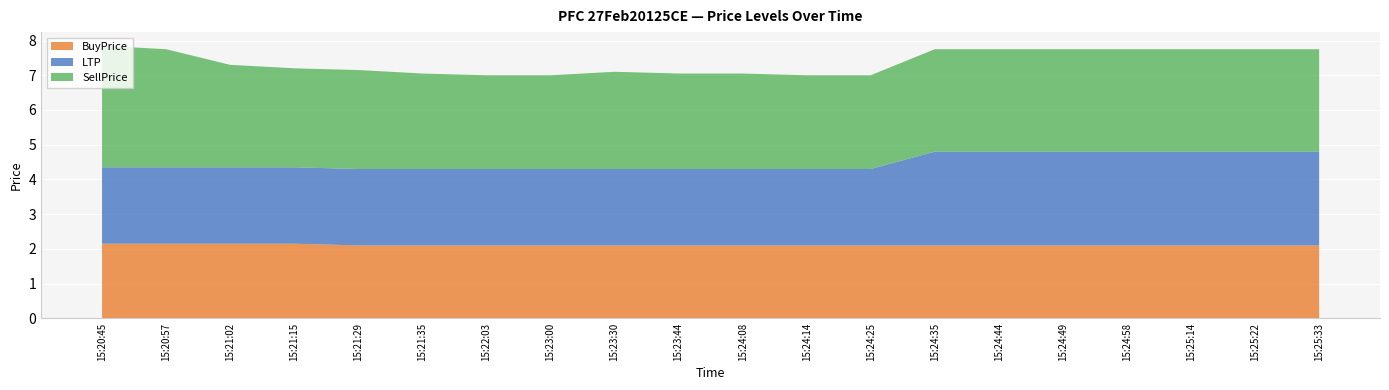

Reading right to left, extract all data points from this chart.

BuyPrice: 15:25:33=2.1	15:25:22=2.1	15:25:14=2.1	15:24:58=2.1	15:24:49=2.1	15:24:44=2.1	15:24:35=2.1	15:24:25=2.1	15:24:14=2.1	15:24:08=2.1	15:23:44=2.1	15:23:30=2.1	15:23:00=2.1	15:22:03=2.1	15:21:35=2.1	15:21:29=2.1	15:21:15=2.1	15:21:02=2.1	15:20:57=2.1	15:20:45=2.1
LTP: 15:25:33=2.7	15:25:22=2.7	15:25:14=2.7	15:24:58=2.7	15:24:49=2.7	15:24:44=2.7	15:24:35=2.7	15:24:25=2.2	15:24:14=2.2	15:24:08=2.2	15:23:44=2.2	15:23:30=2.2	15:23:00=2.2	15:22:03=2.2	15:21:35=2.2	15:21:29=2.2	15:21:15=2.2	15:21:02=2.2	15:20:57=2.2	15:20:45=2.2
SellPrice: 15:25:33=3.0	15:25:22=3.0	15:25:14=3.0	15:24:58=3.0	15:24:49=3.0	15:24:44=3.0	15:24:35=3.0	15:24:25=2.7	15:24:14=2.7	15:24:08=2.8	15:23:44=2.8	15:23:30=2.8	15:23:00=2.7	15:22:03=2.7	15:21:35=2.8	15:21:29=2.9	15:21:15=2.9	15:21:02=3.0	15:20:57=3.4	15:20:45=3.5